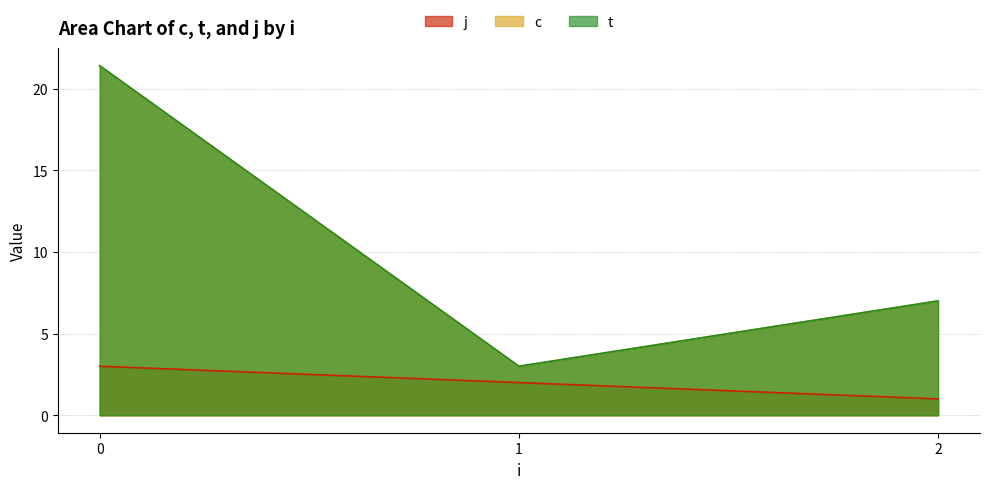

Which series changed the most between 0 and 1?

c